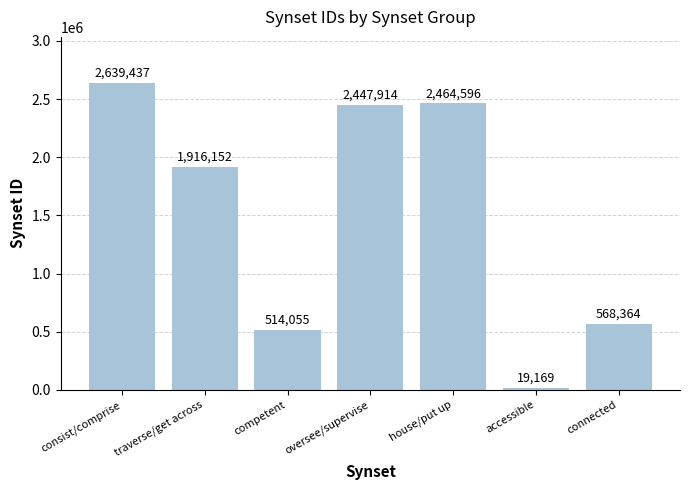

What is the difference between the maximum and minimum values?

2620268